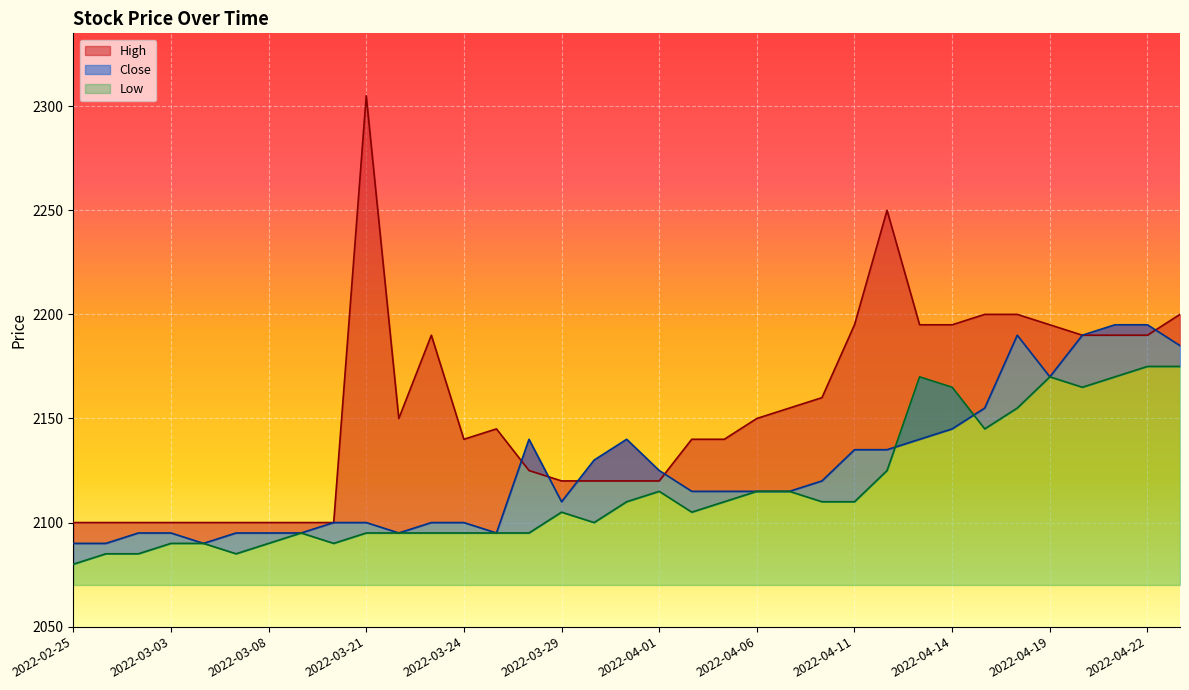

What is the label of the 10th point from the right?

2022-04-12